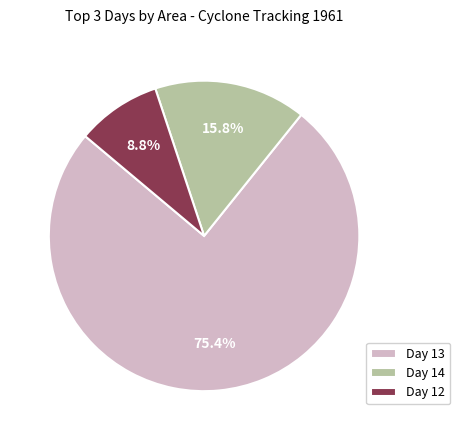

Combined, what portion of the pie is Day 13 and Day 12?

84.2%